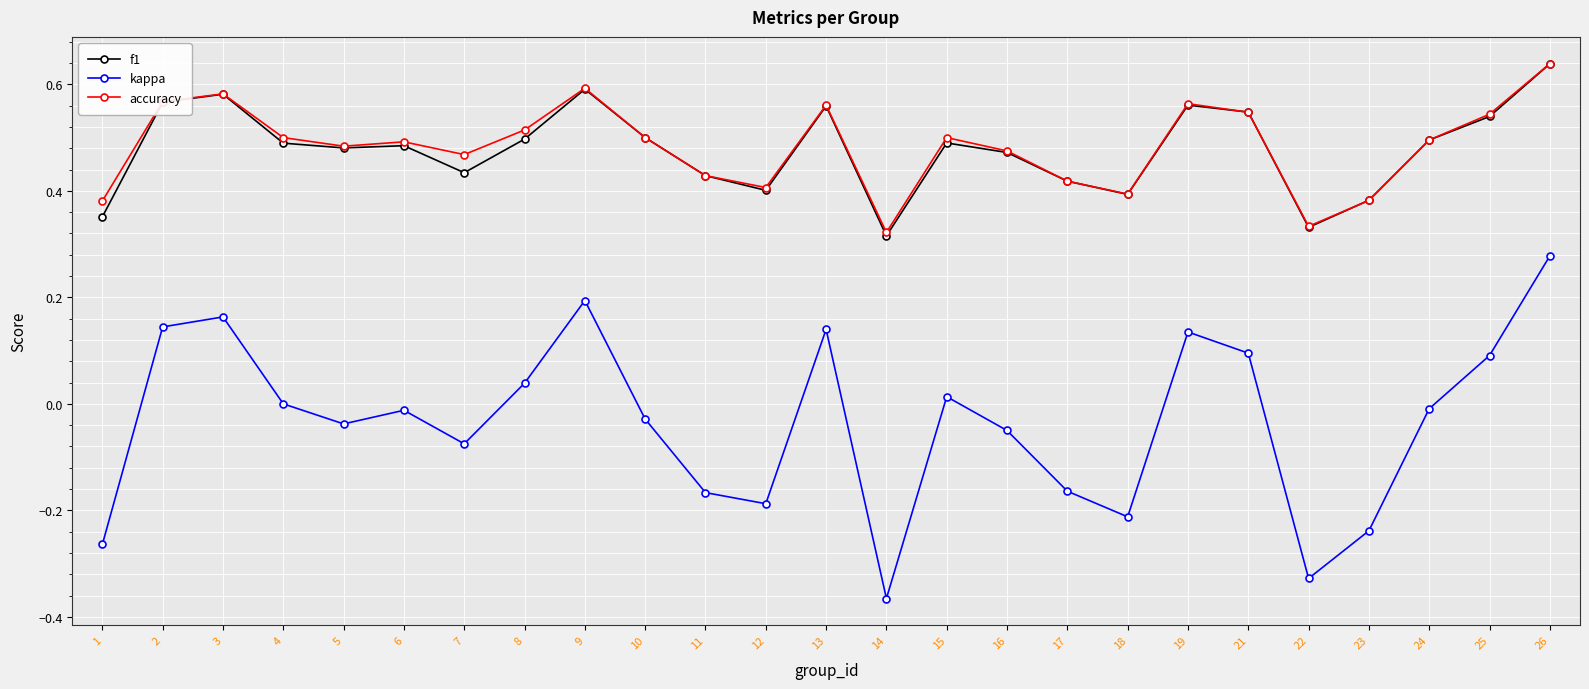

True or false: f1 and kappa cross at least once.

False